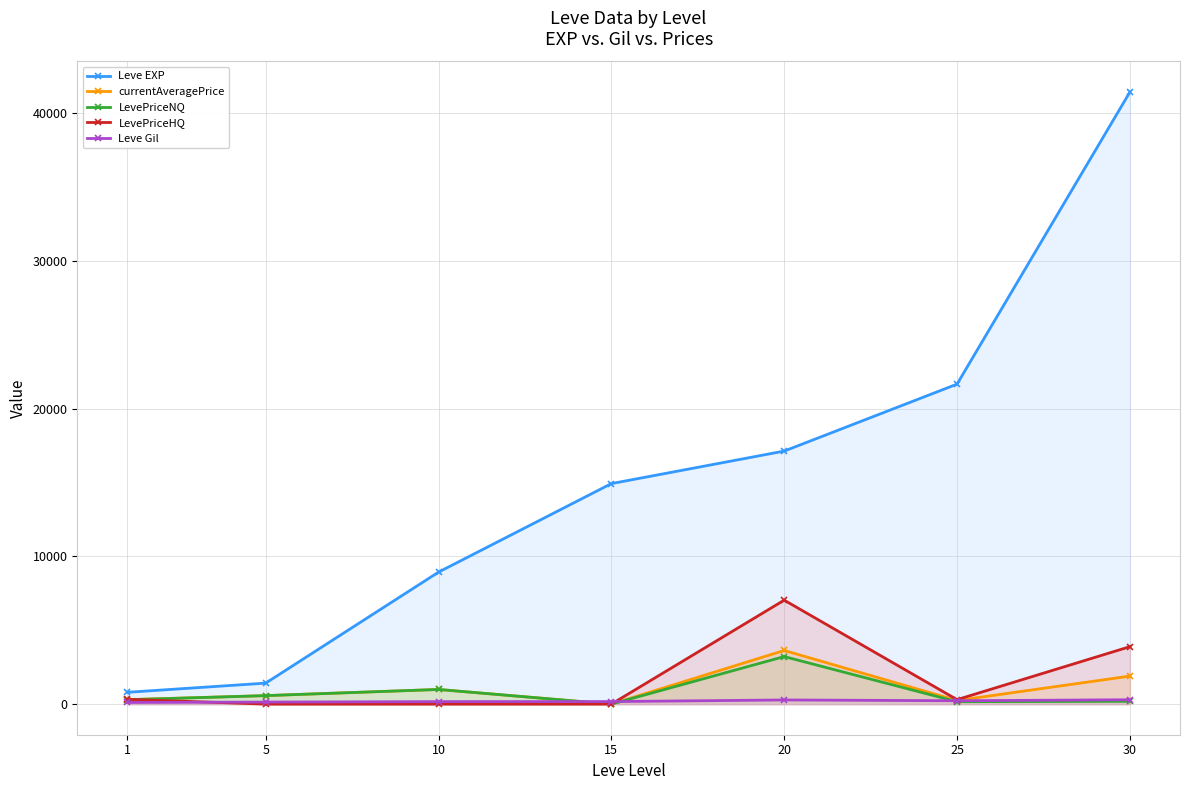

Reading left to right, what are all the values shown in this chart?

Leve EXP: 1=800.0	5=1420.0	10=8930.0	15=14920.0	20=17120.0	25=21650.0	30=41410.0
currentAveragePrice: 1=305.8	5=575.0	10=991.7	15=0.0	20=3630.3	25=243.9	30=1896.5
LevePriceNQ: 1=296.3	5=575.0	10=991.7	15=0.0	20=3217.7	25=164.3	30=190.7
LevePriceHQ: 1=324.7	5=0.0	10=0.0	15=0.0	20=7034.2	25=303.5	30=3886.7
Leve Gil: 1=113.0	5=140.0	10=169.0	15=172.0	20=281.0	25=229.0	30=296.0